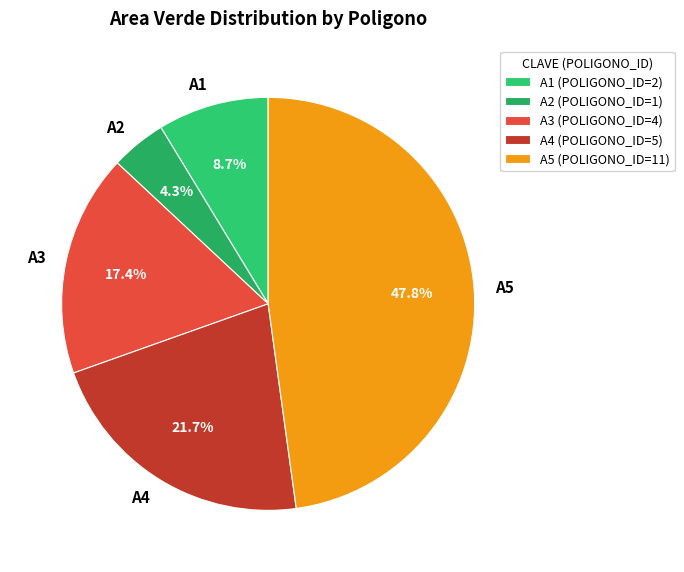

Count the number of slices in the pie.

5